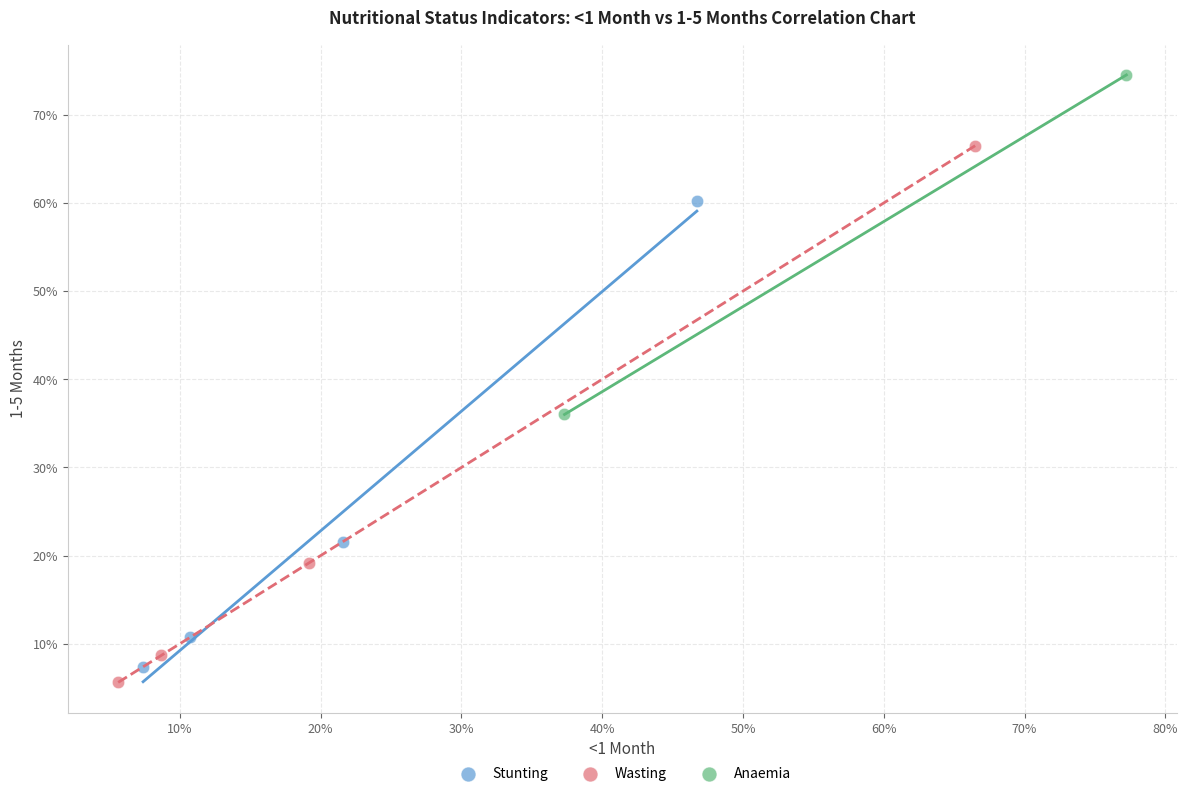

Which series has the largest Y range (max minus min)?

Wasting